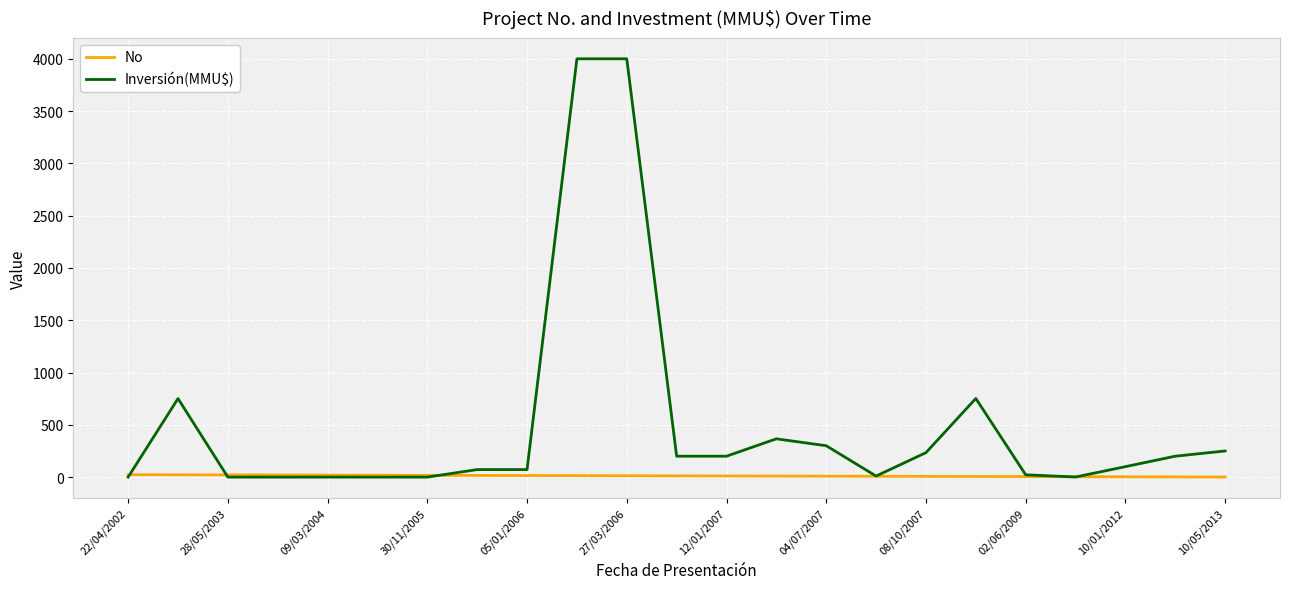

Which series has the widest spread of values?

Inversión(MMU$)